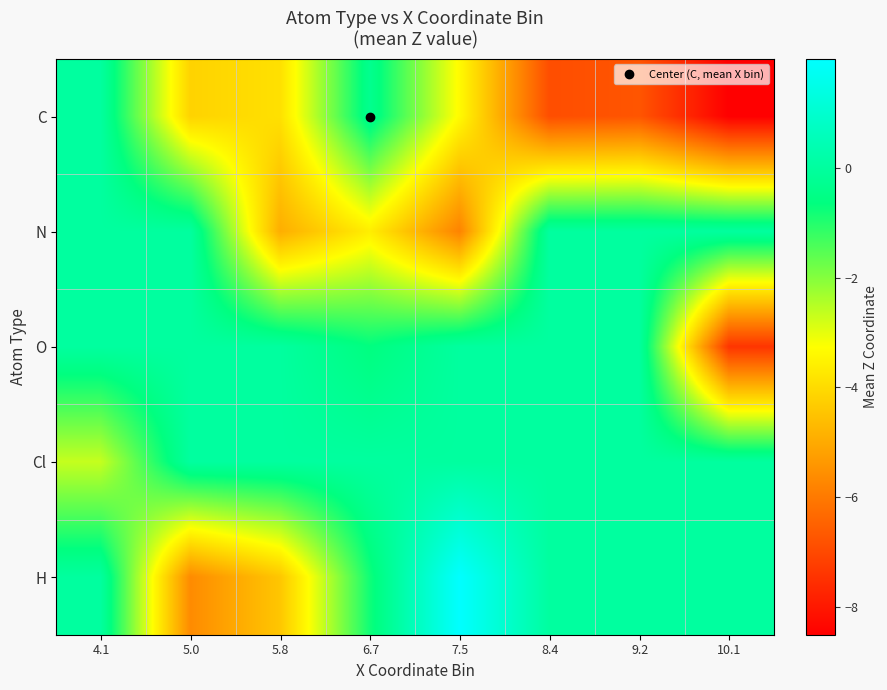

List the series in order of their peak value, lowest first.

C, N, O, Cl, H